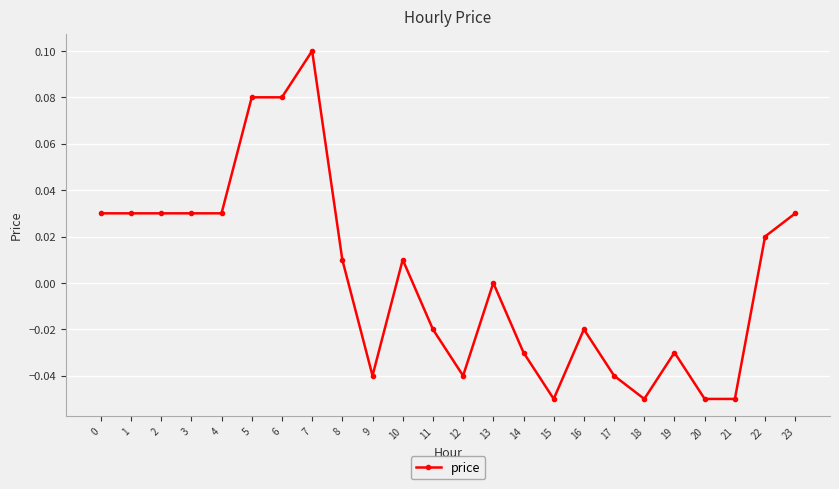

At which category does the chart reach its peak across all series?

7